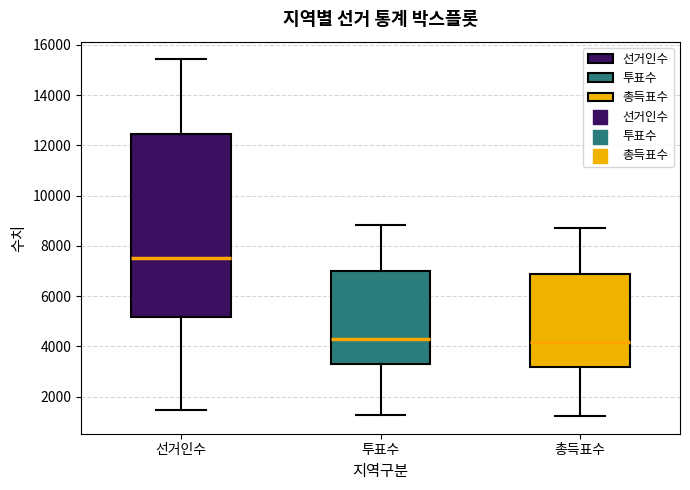

Reading left to right, transcribe this box plot: for each box, give where its median line is, the range the box spans, and where its two whiskers end, as read against the y-axis. The values are not printed on the chart, so give them approximately, as read against the axis.

선거인수: median 7600, box 5200 to 12400, whiskers 1400 to 15400
투표수: median 4200, box 3200 to 7000, whiskers 1200 to 8800
총득표수: median 4200, box 3200 to 7000, whiskers 1200 to 8800